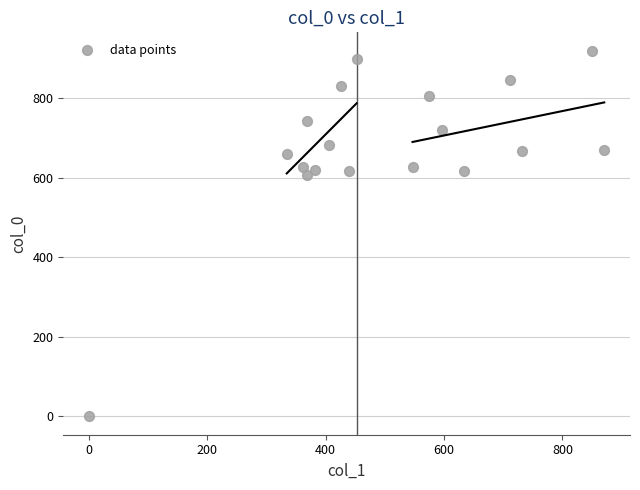

What is the range of Y values (max minus min)?

920.0